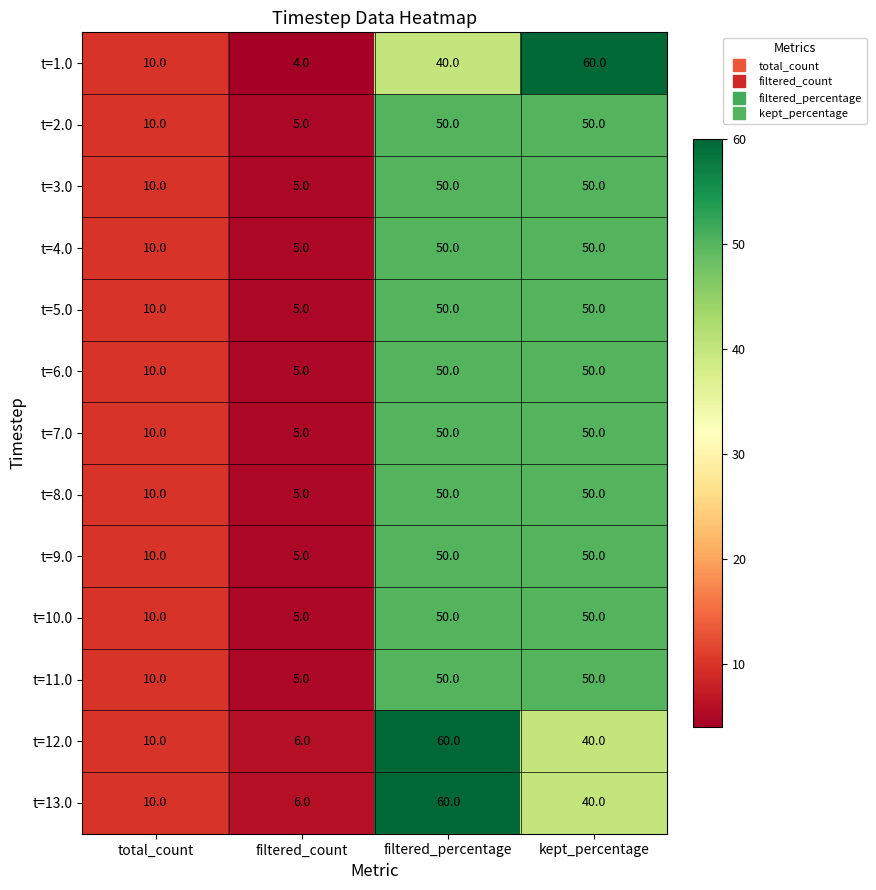

What is the minimum value for t=8.0?

5